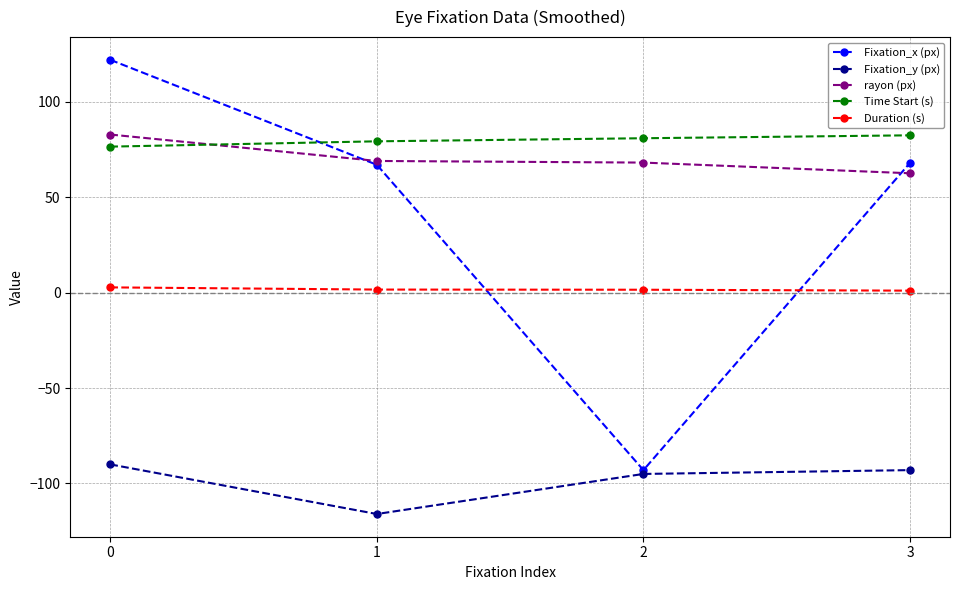

True or false: Fixation_y (px) and rayon (px) cross at least once.

False